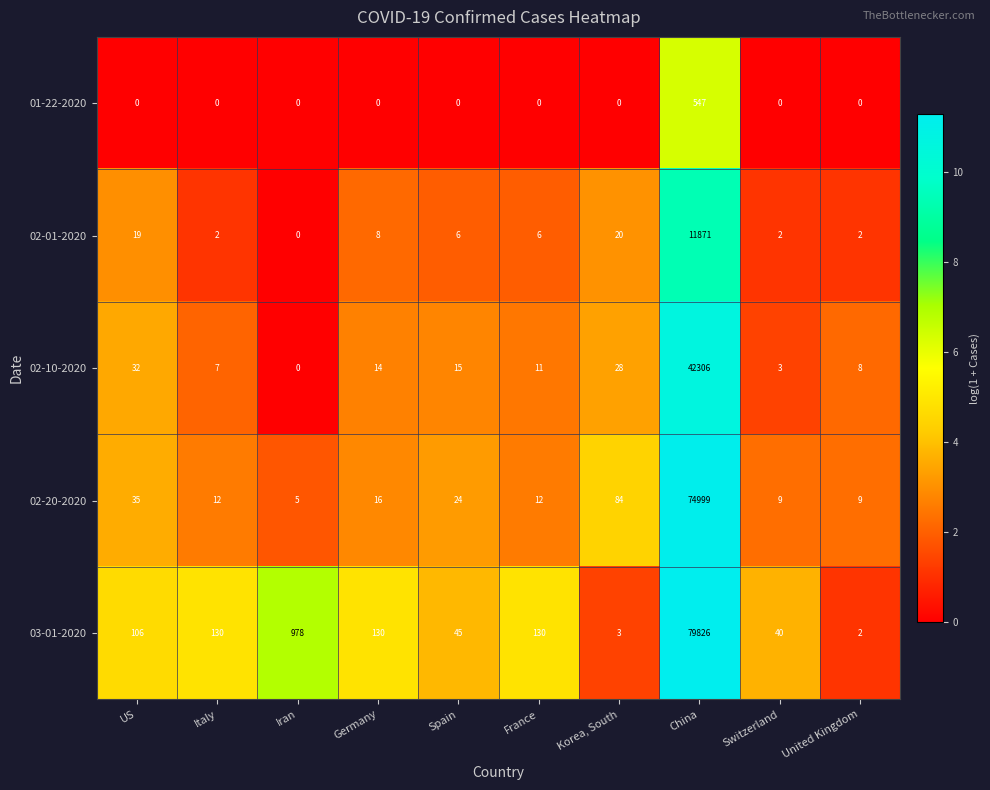

How many values in 02-10-2020 are above zero?

9